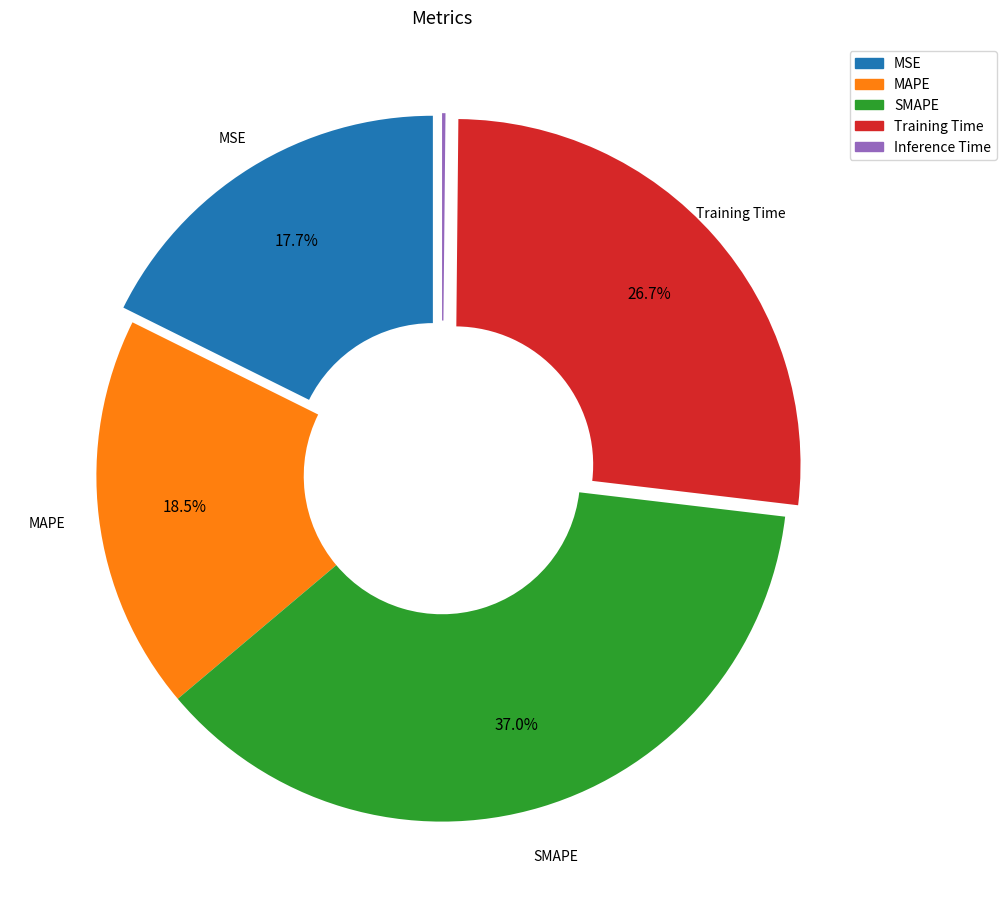

Which slice is the largest?

SMAPE